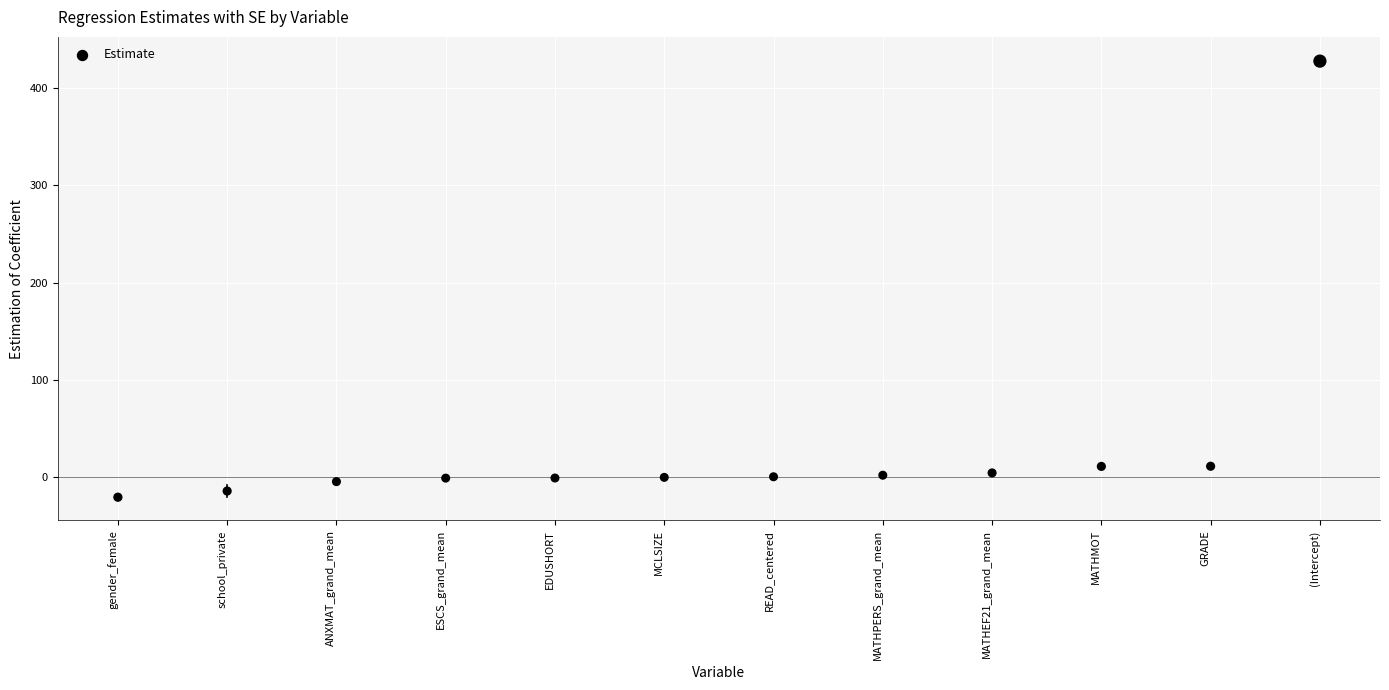

What is the range of Y values (max minus min)?

447.8